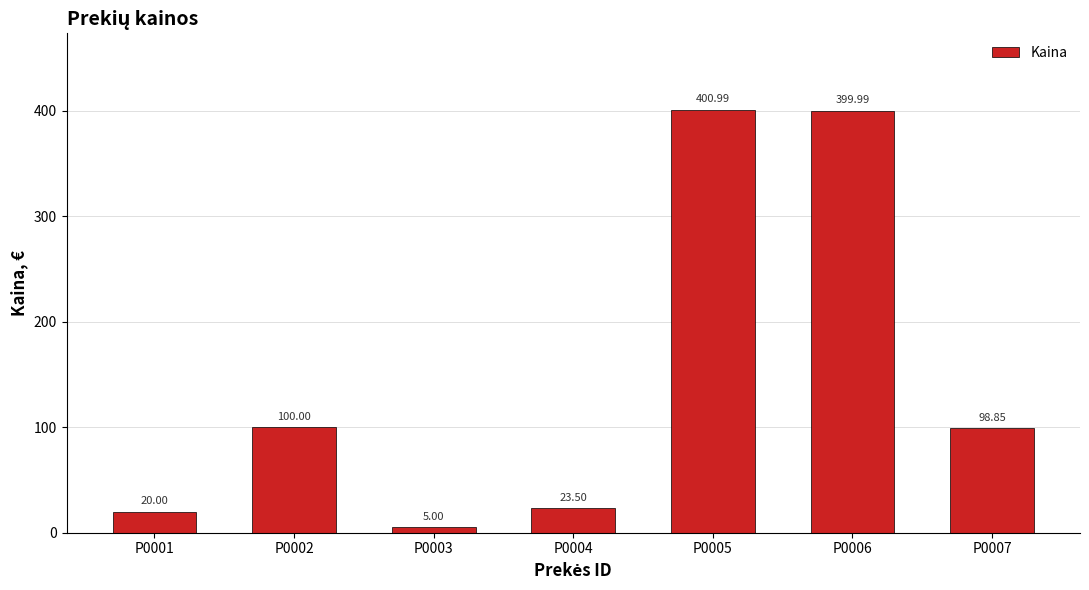

Is it true that the value at P0003 is 5.0?

True